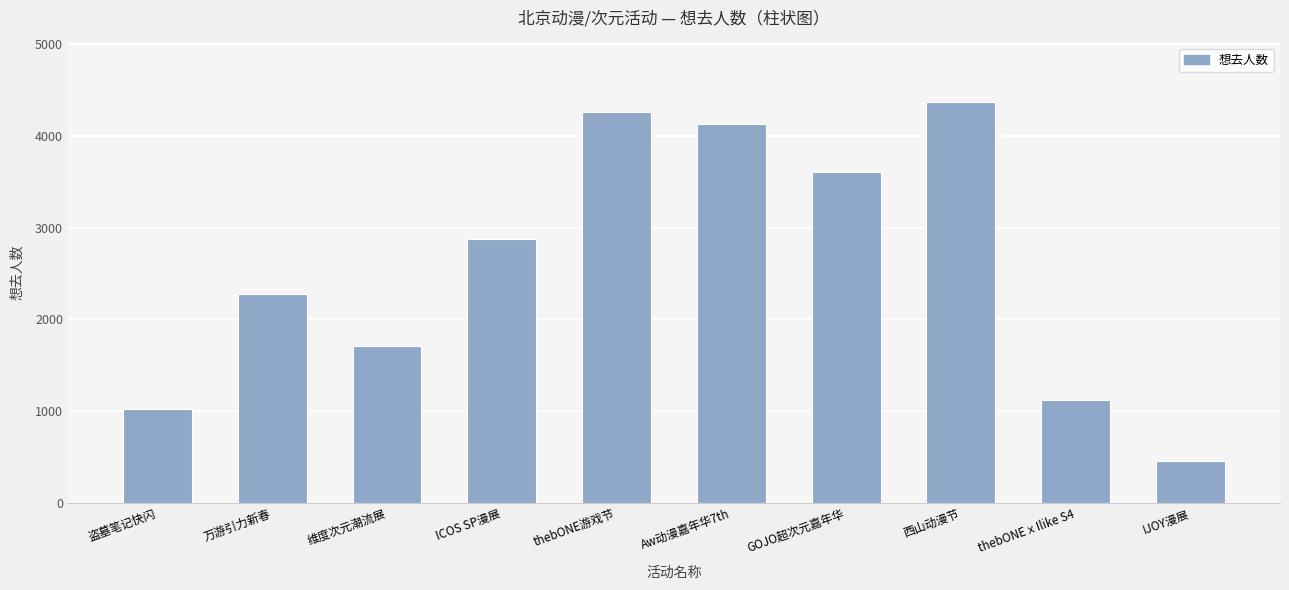

What is the label of the 6th bar from the right?

thebONE游戏节